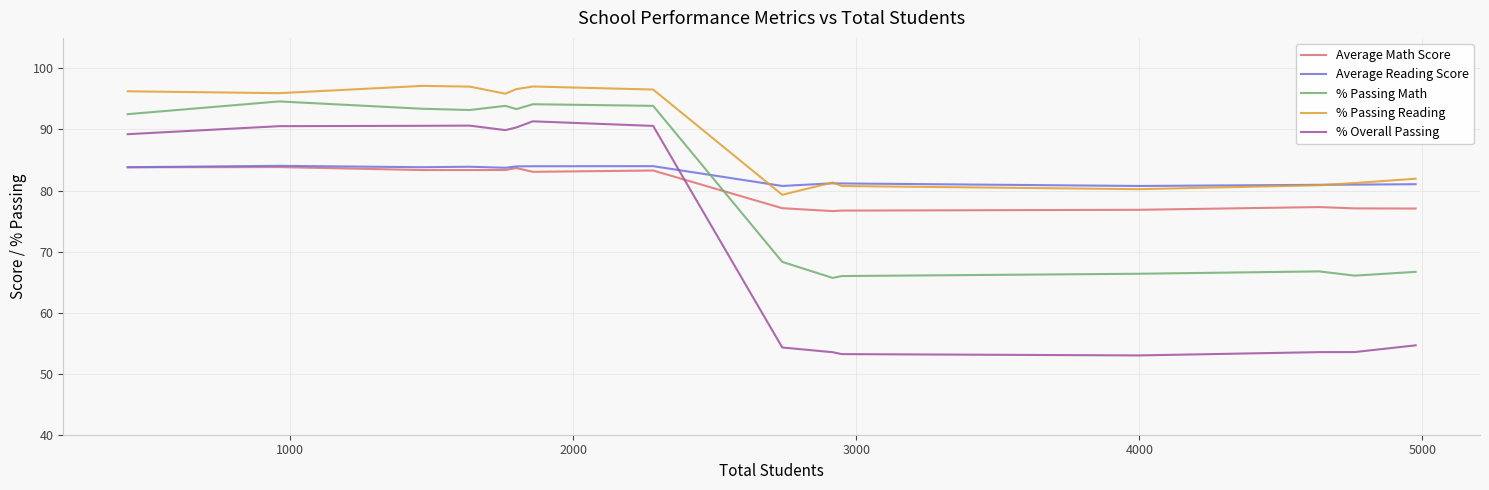

What is the difference between the second highest and second lowest values in the % Overall Passing series?

37.4